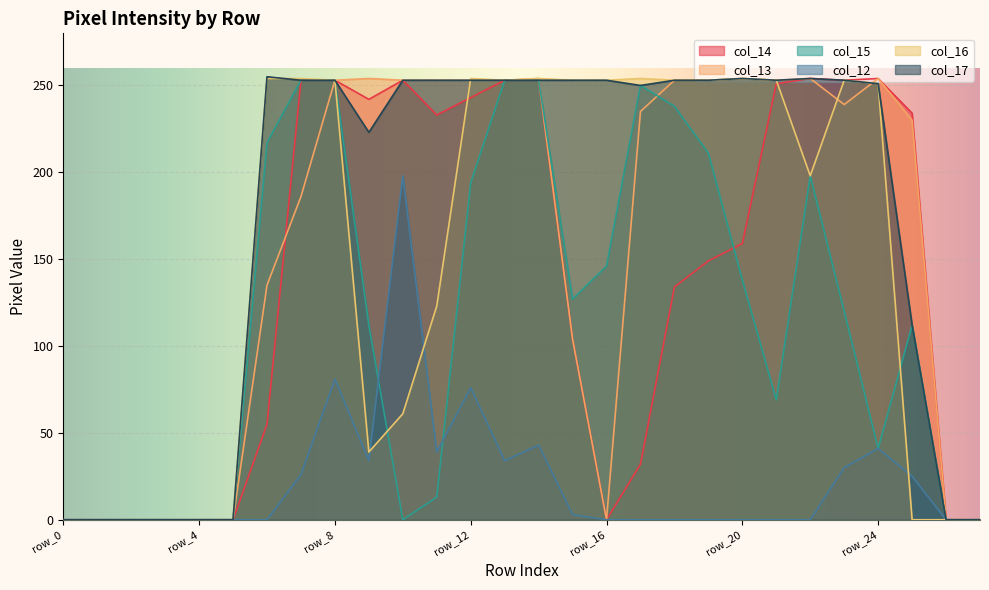

What is the sum of the col_17 values at row_8 and row_17?

503